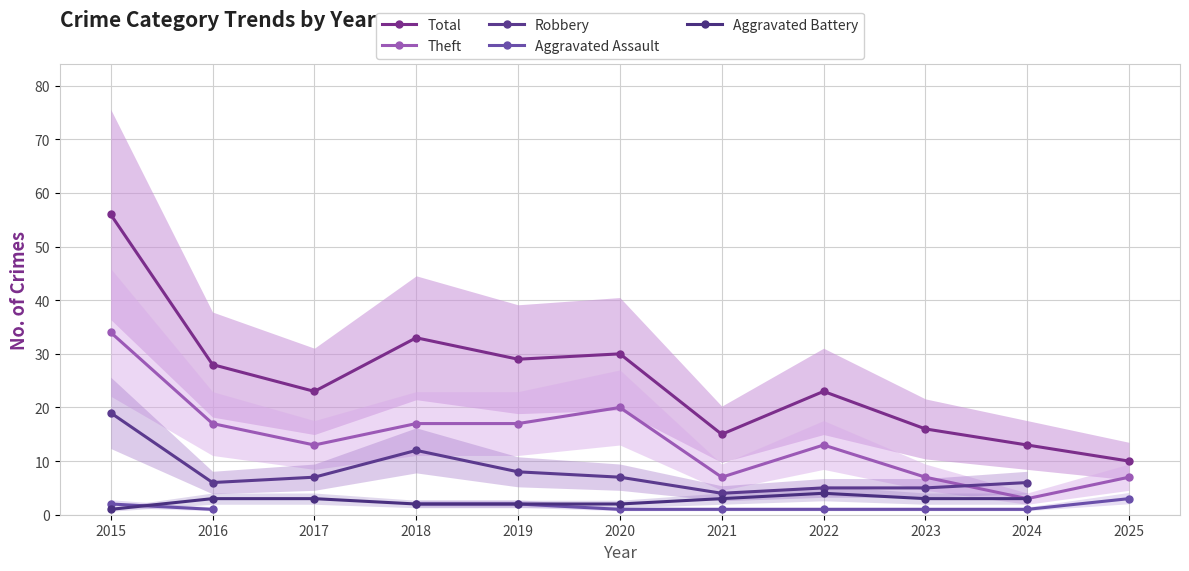

Is this an area chart (filled region under the line)?

No